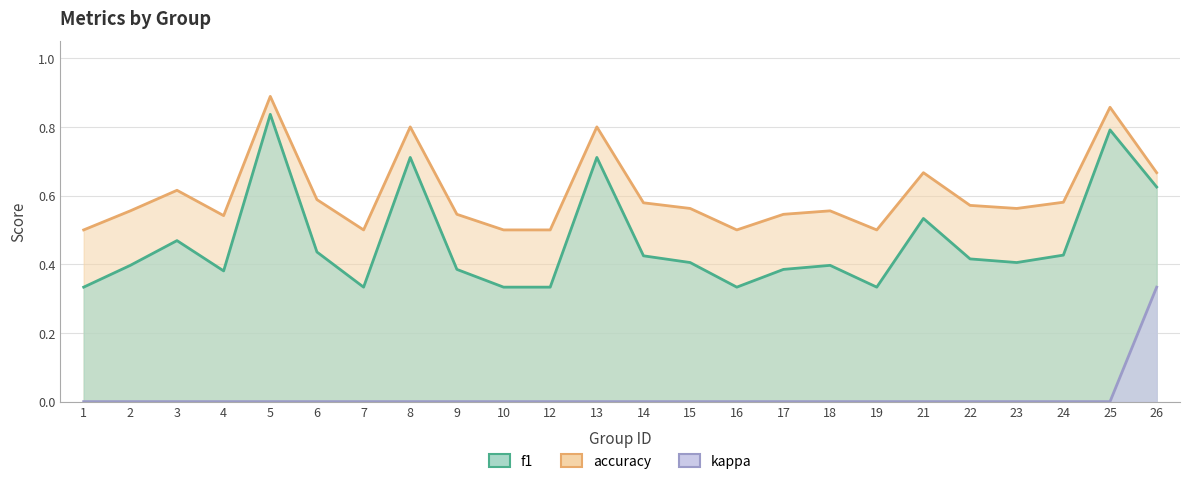

Reading right to left, list all the values displayed in this chart.

accuracy: 0.7	0.9	0.6	0.6	0.6	0.7	0.5	0.6	0.5	0.5	0.6	0.6	0.8	0.5	0.5	0.5	0.8	0.5	0.6	0.9	0.5	0.6	0.6	0.5
f1: 0.6	0.8	0.4	0.4	0.4	0.5	0.3	0.4	0.4	0.3	0.4	0.4	0.7	0.3	0.3	0.4	0.7	0.3	0.4	0.8	0.4	0.5	0.4	0.3
kappa: 0.3	0.0	0.0	0.0	0.0	0.0	0.0	0.0	0.0	0.0	0.0	0.0	0.0	0.0	0.0	0.0	0.0	0.0	0.0	0.0	0.0	0.0	0.0	0.0